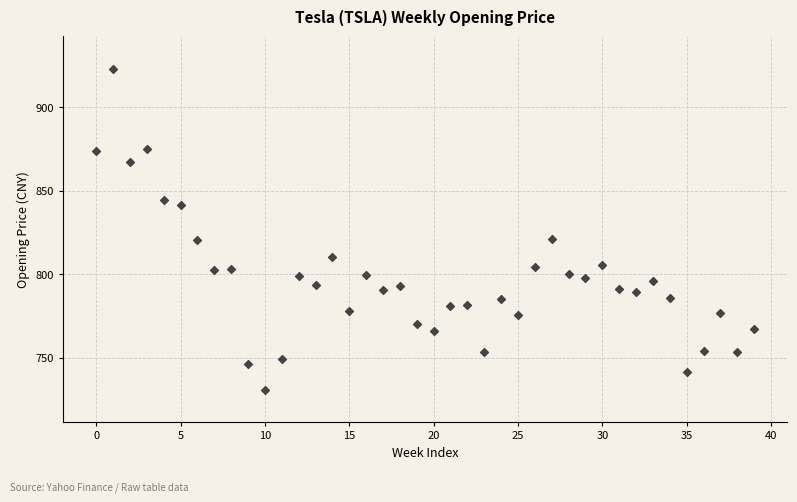

What is the range of Y values (max minus min)?

192.0